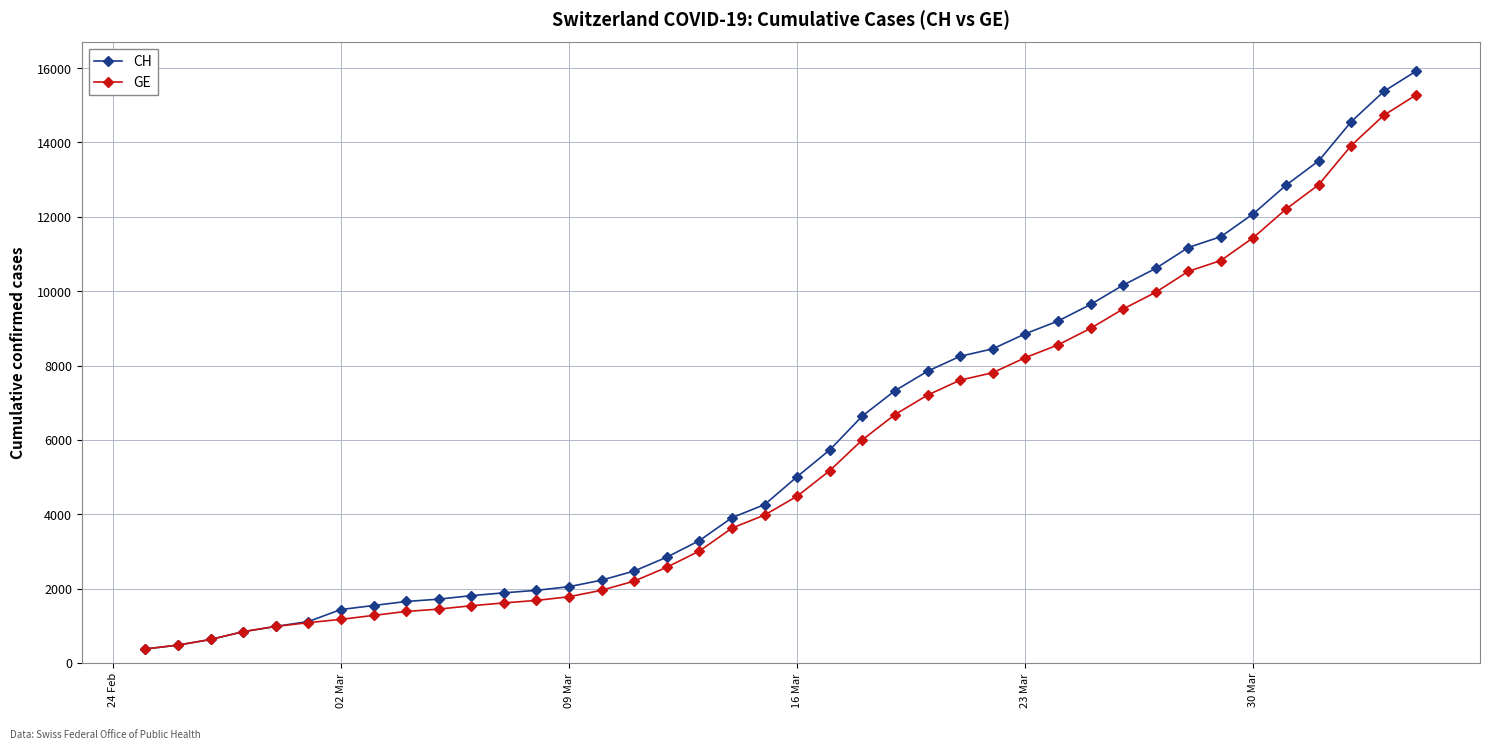

What is the smallest value displayed?

375